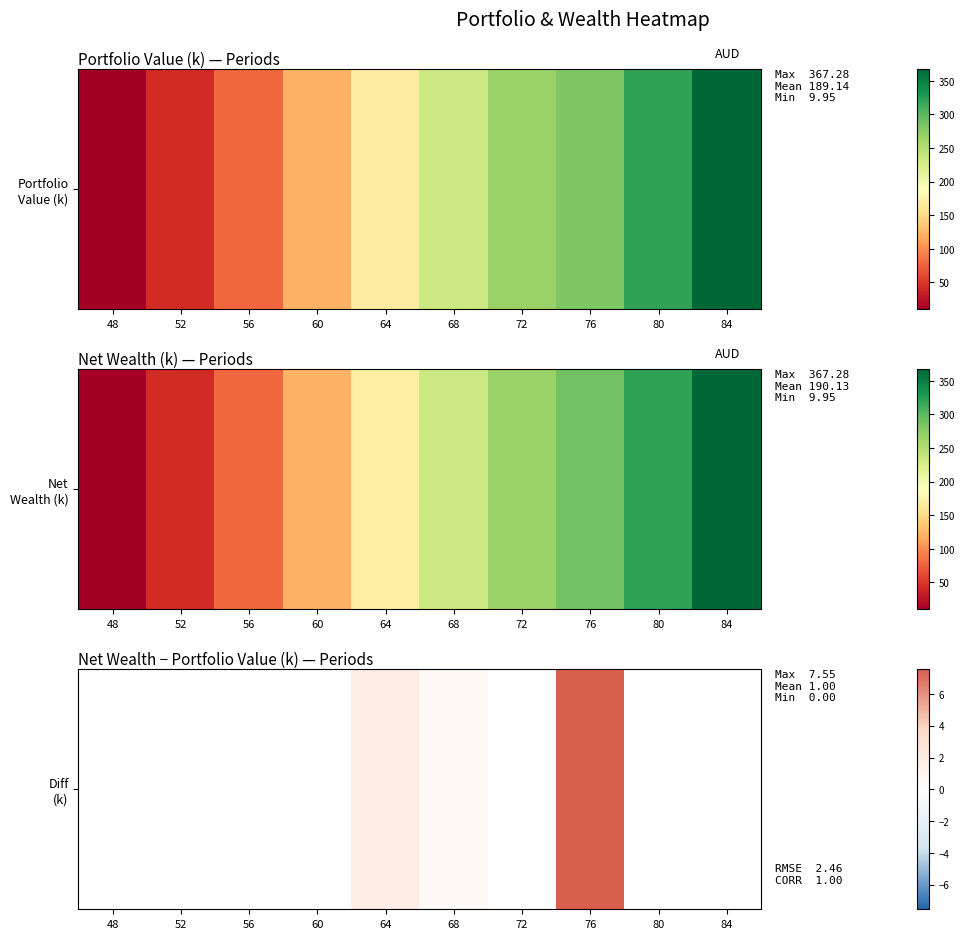

True or false: the data shows 5.1 at 56.

False